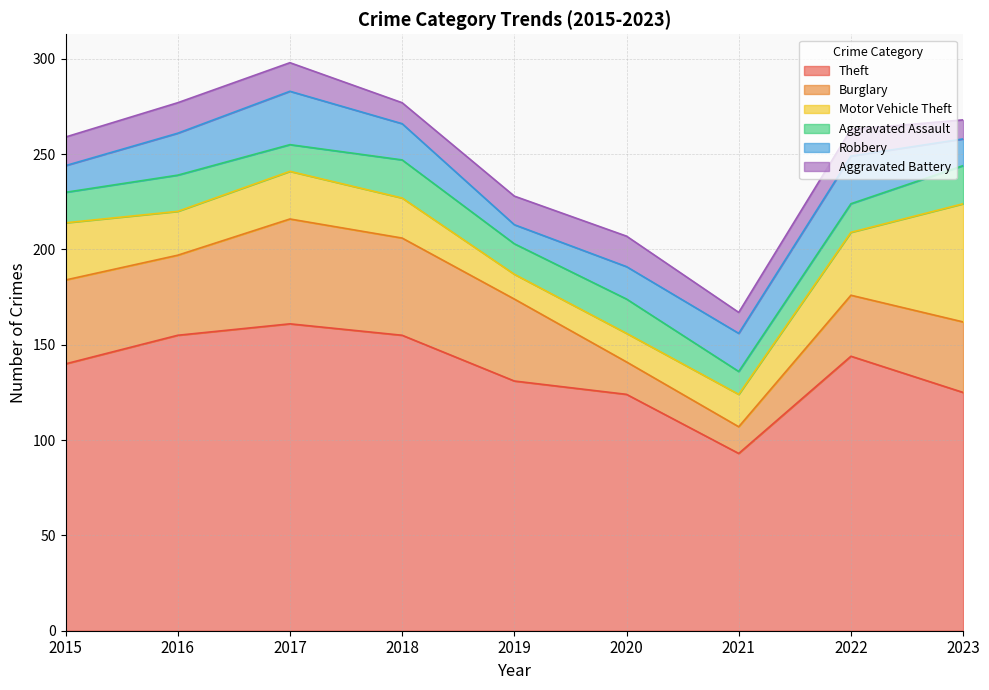

Where is the first local maximum for Aggravated Battery?

2016